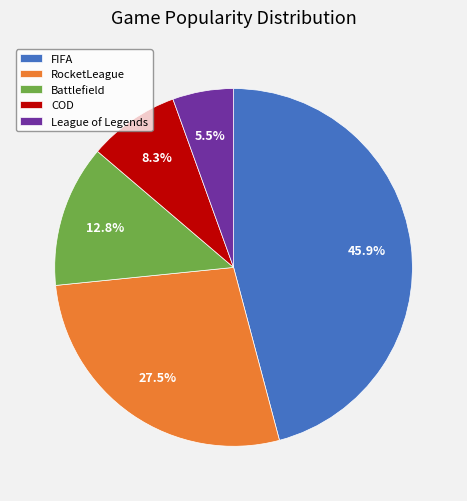

Combined, what portion of the pie is FIFA and Battlefield?

58.7%